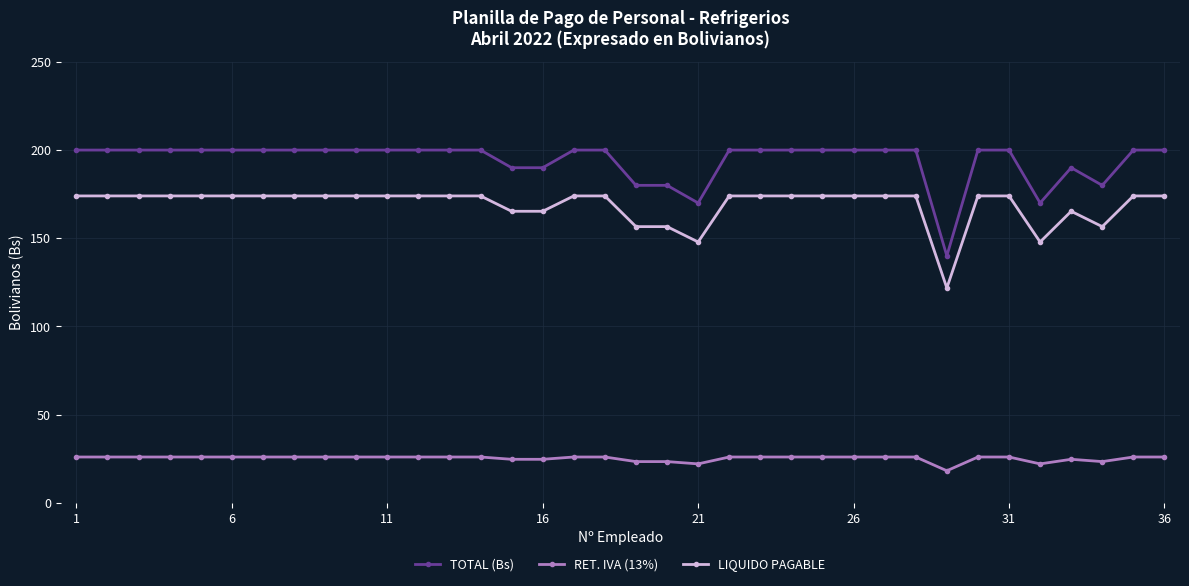

What is the sum of all TOTAL (Bs) values?

6990.0